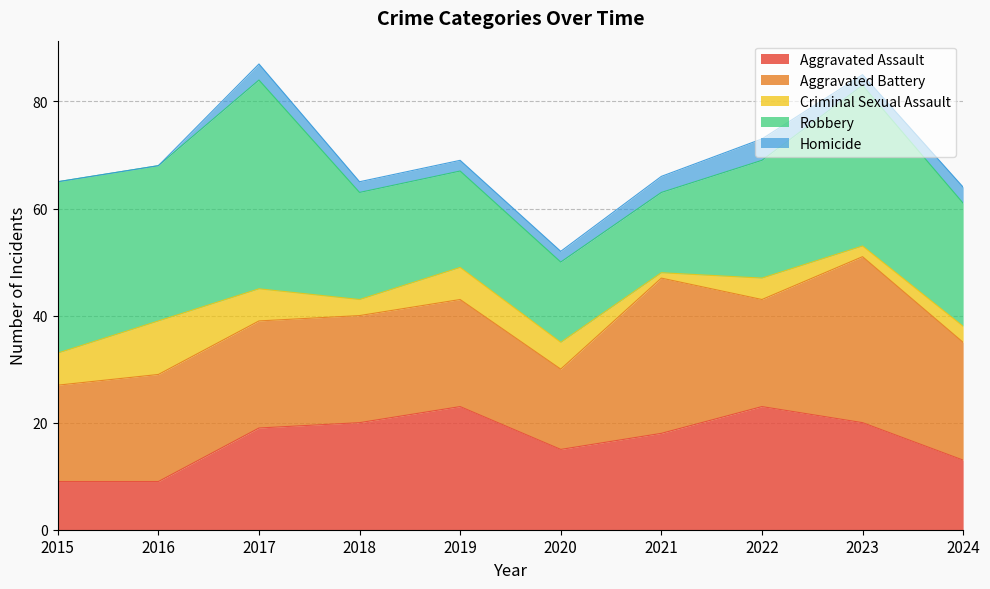

The Robbery series shows 26 at 2019. True or false?

False